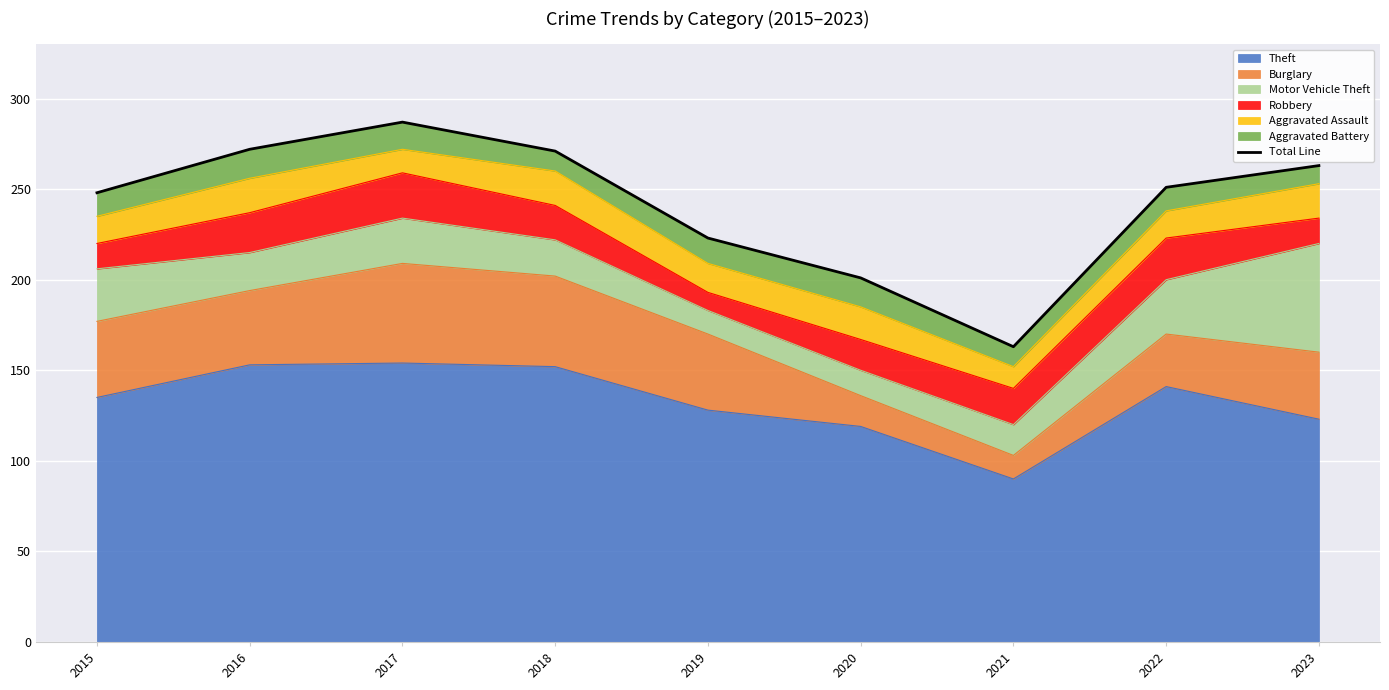

The chart shows a value of 163 at 2021. True or false?

True